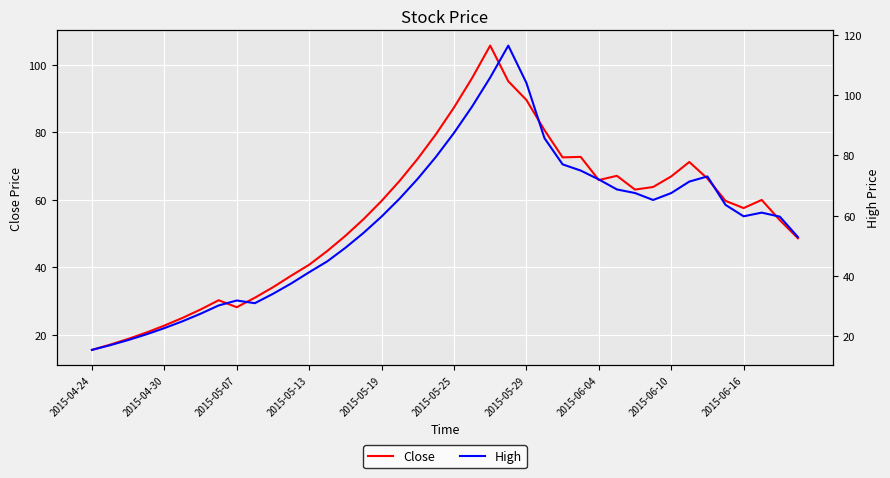

The Close series shows 103.0 at 2015-06-04. True or false?

False